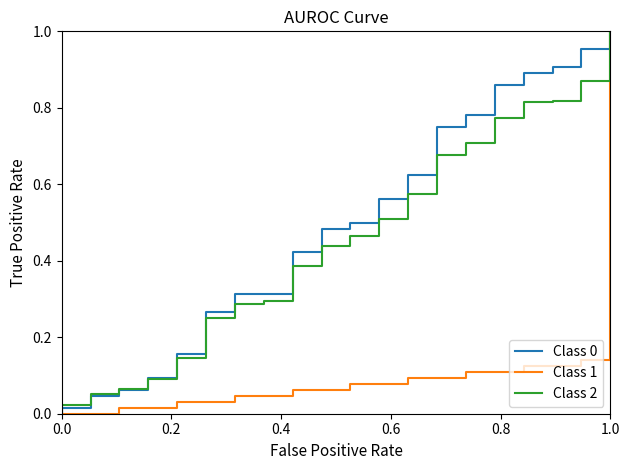

What are all the series names shown in the legend?

Class 0, Class 1, Class 2